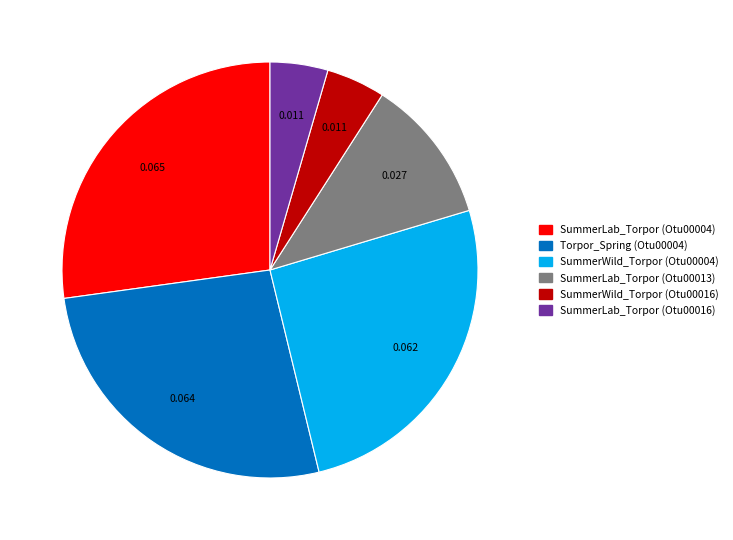

Is there a majority slice in this chart?

No